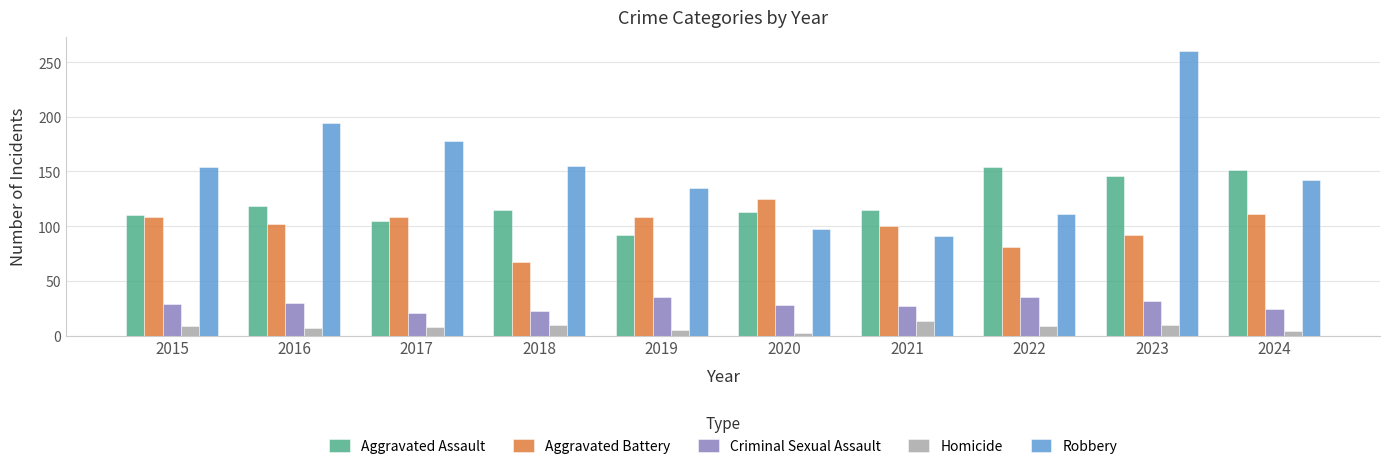

What is the total value across all series at 2023?

540